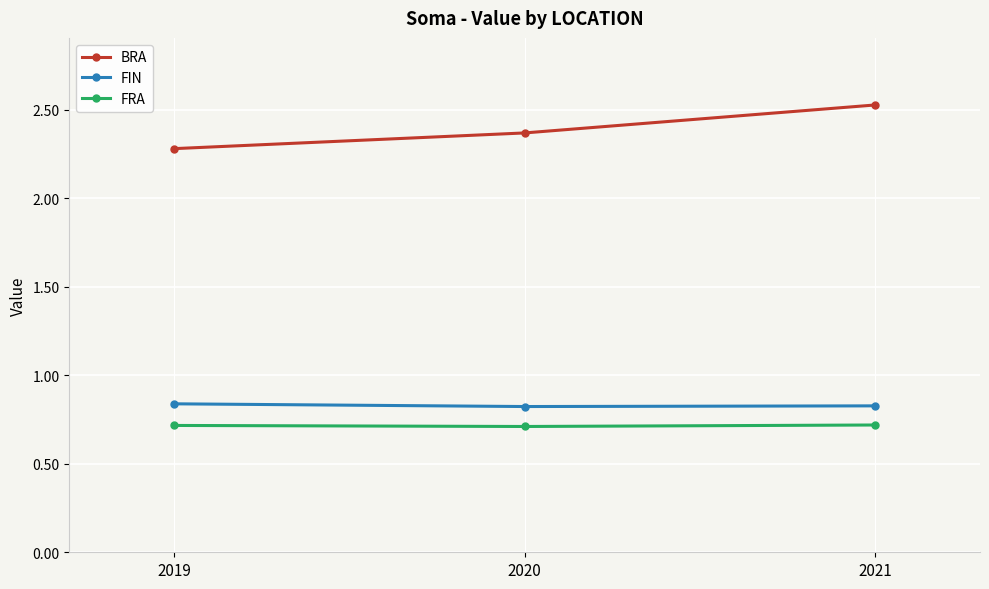

What is the sum of all FIN values?

2.5